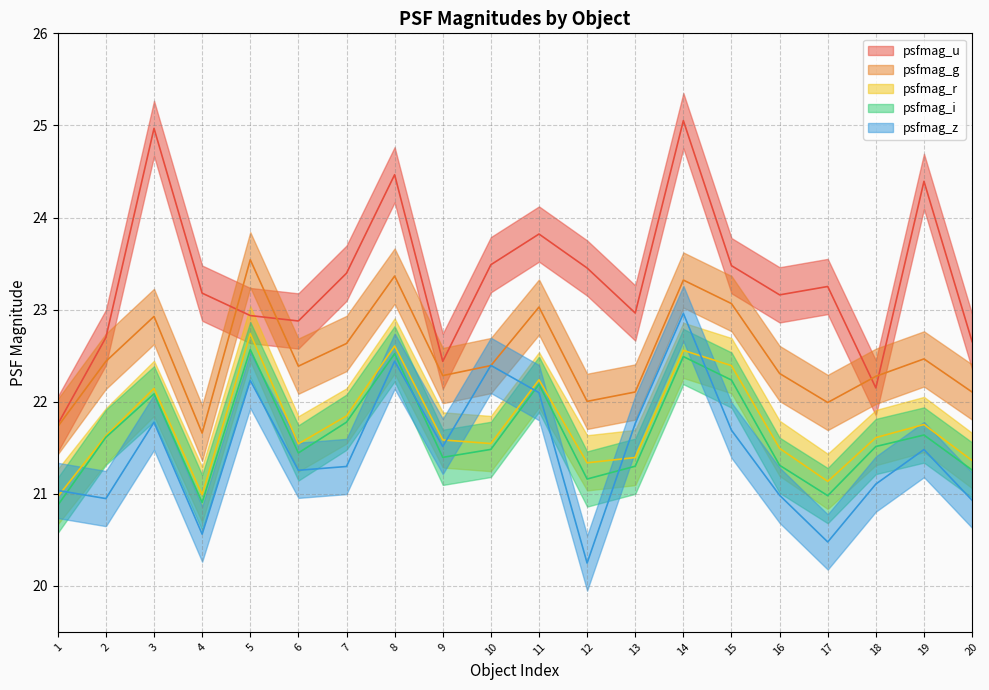

What is the difference between the psfmag_i values at 17 and 14?

1.5